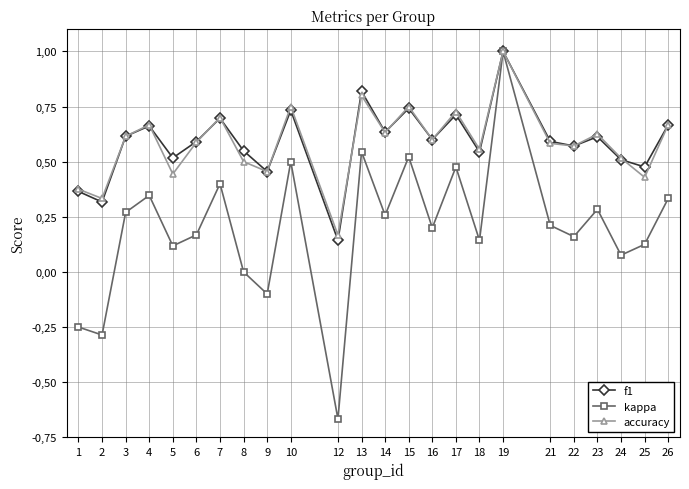

Is this an area chart (filled region under the line)?

No